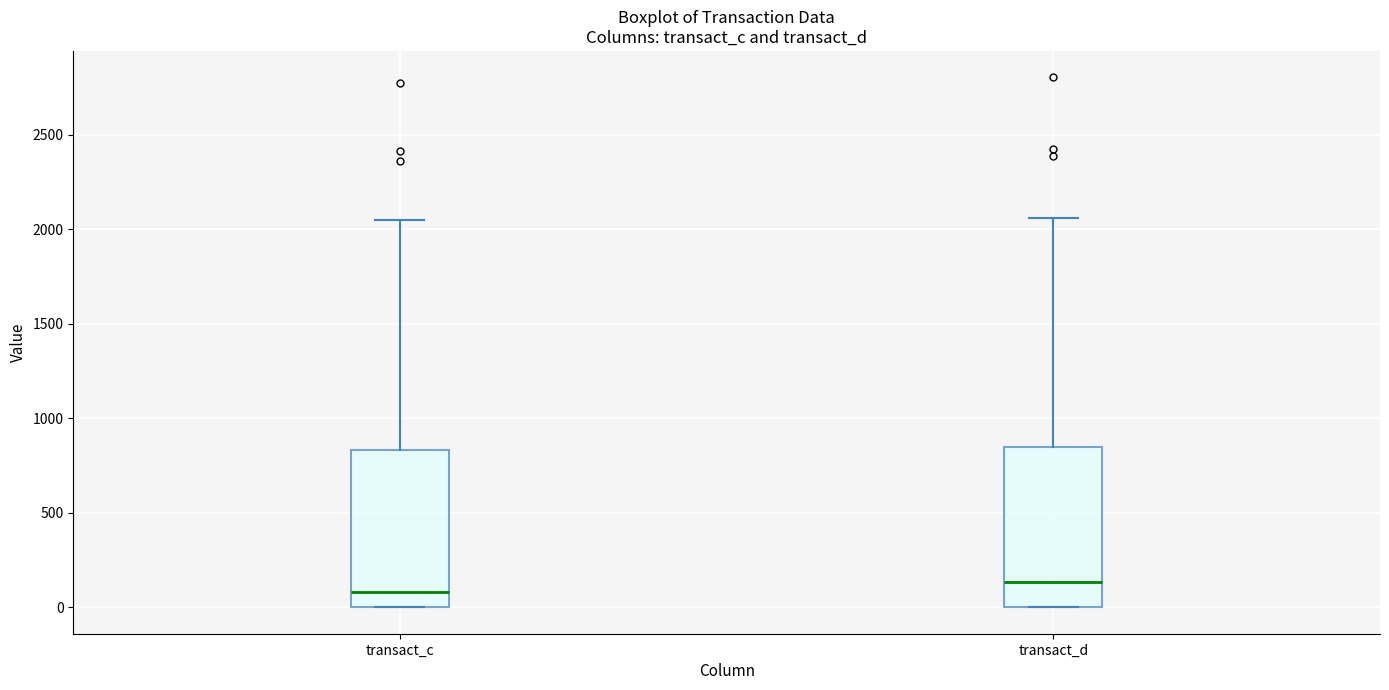

Which box's median line is the lowest?

transact_c